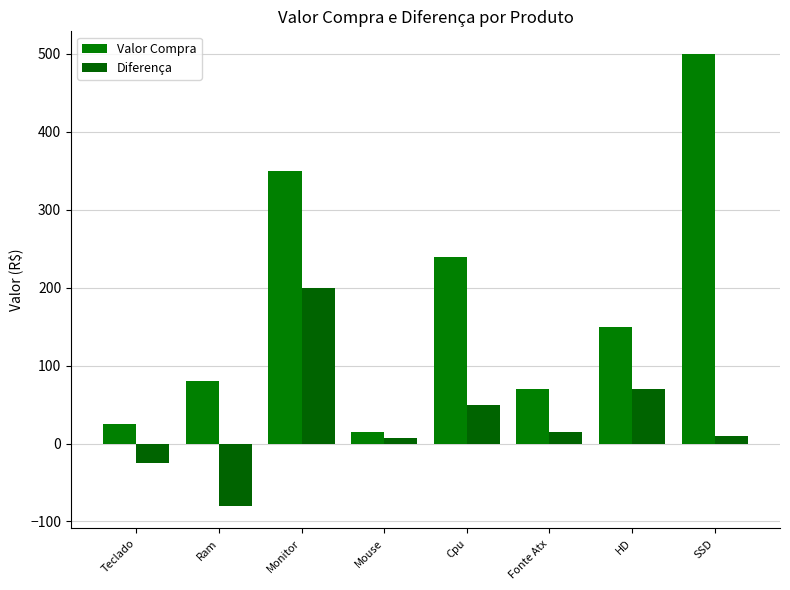

Which series has the largest total across all categories?

Valor Compra